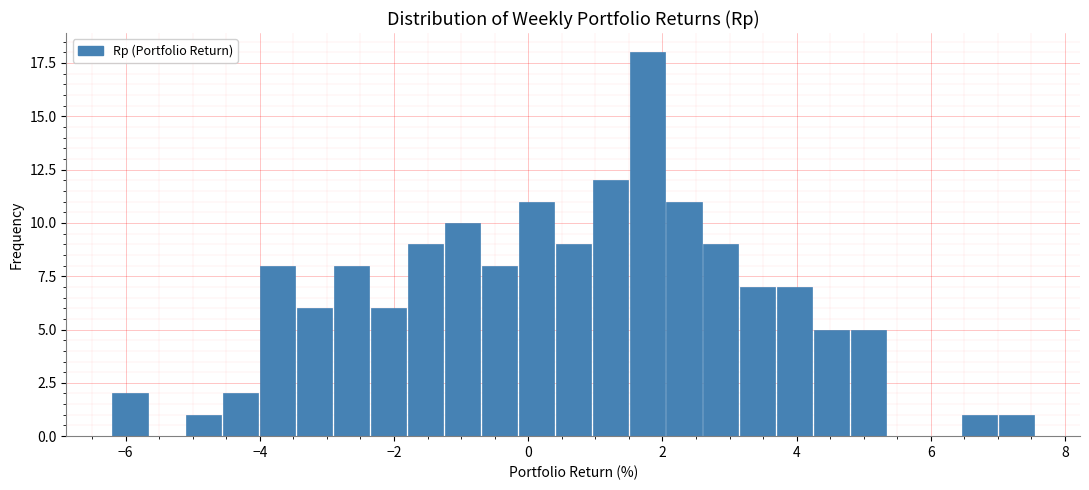

Read against the x-axis, roughly where is the centre of the tallest bar?

1.8